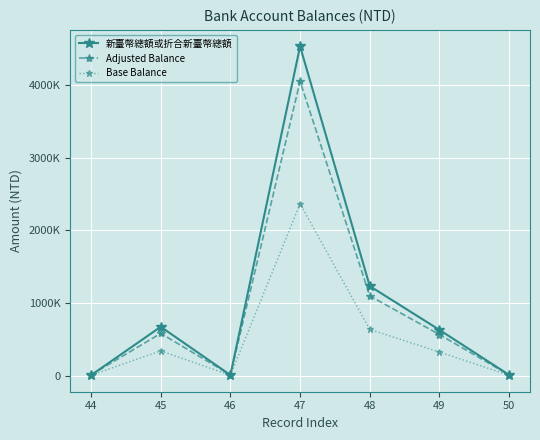

Reading left to right, extract all data points from this chart.

新臺幣總額或折合新臺幣總額: 6480.0	672819.0	8366.0	4535528.0	1233528.0	630441.0	9627.0
Adjusted Balance: 10508.0	581896.2	10111.1	4055198.8	1098498.8	565874.8	9183.0
Base Balance: 5240.0	341409.5	5183.0	2367764.0	636764.0	325220.5	5313.5